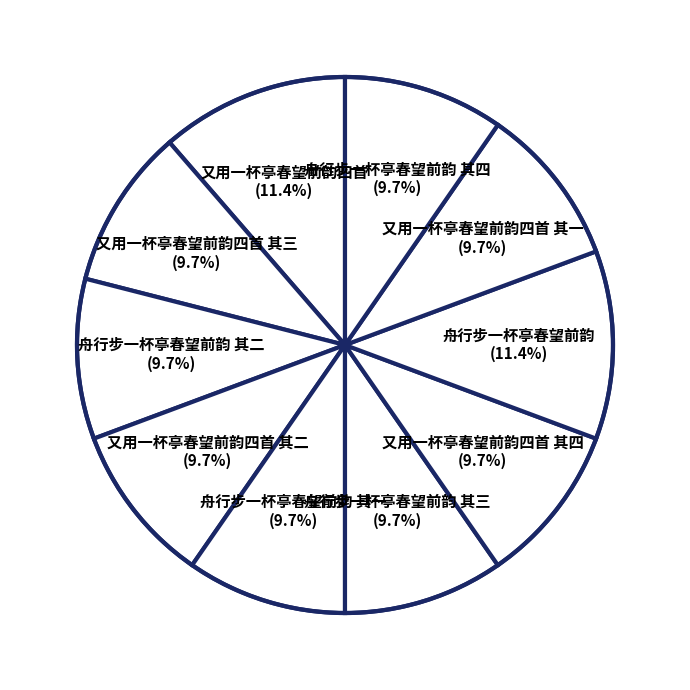

Does 又用一杯亭春望前韵四首 (11.4%) represent more than half of the total?

No